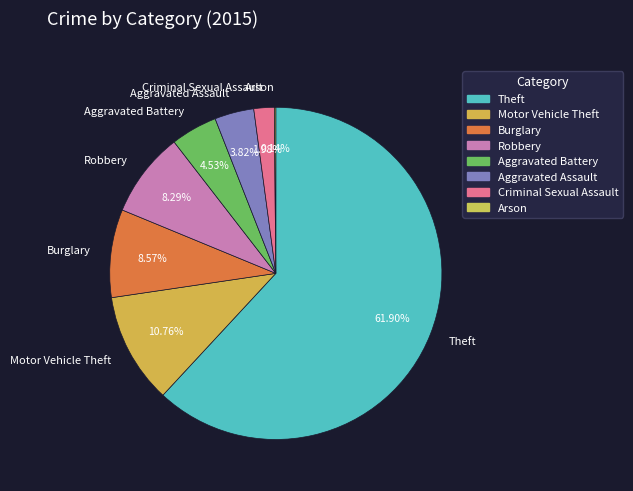

The Motor Vehicle Theft slice represents 11% of the pie. True or false?

True